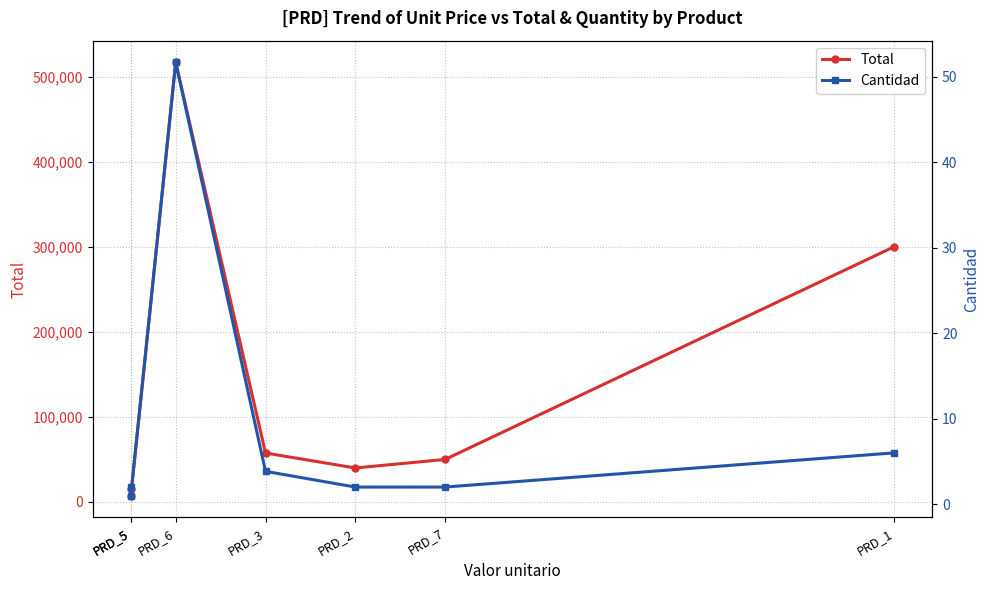

True or false: Total has a value of 73798.8 at PRD_7.

False